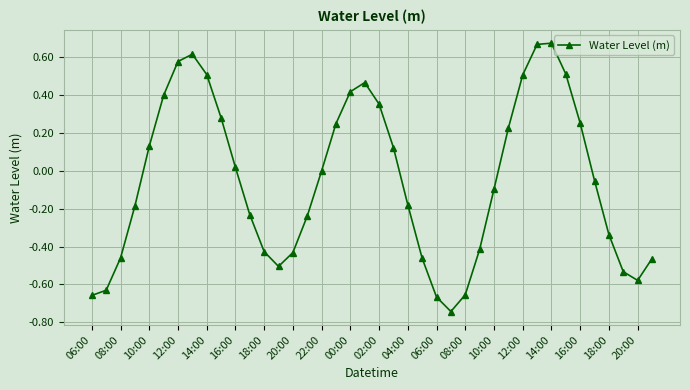

What is the difference between the maximum and second lowest values?

1.3